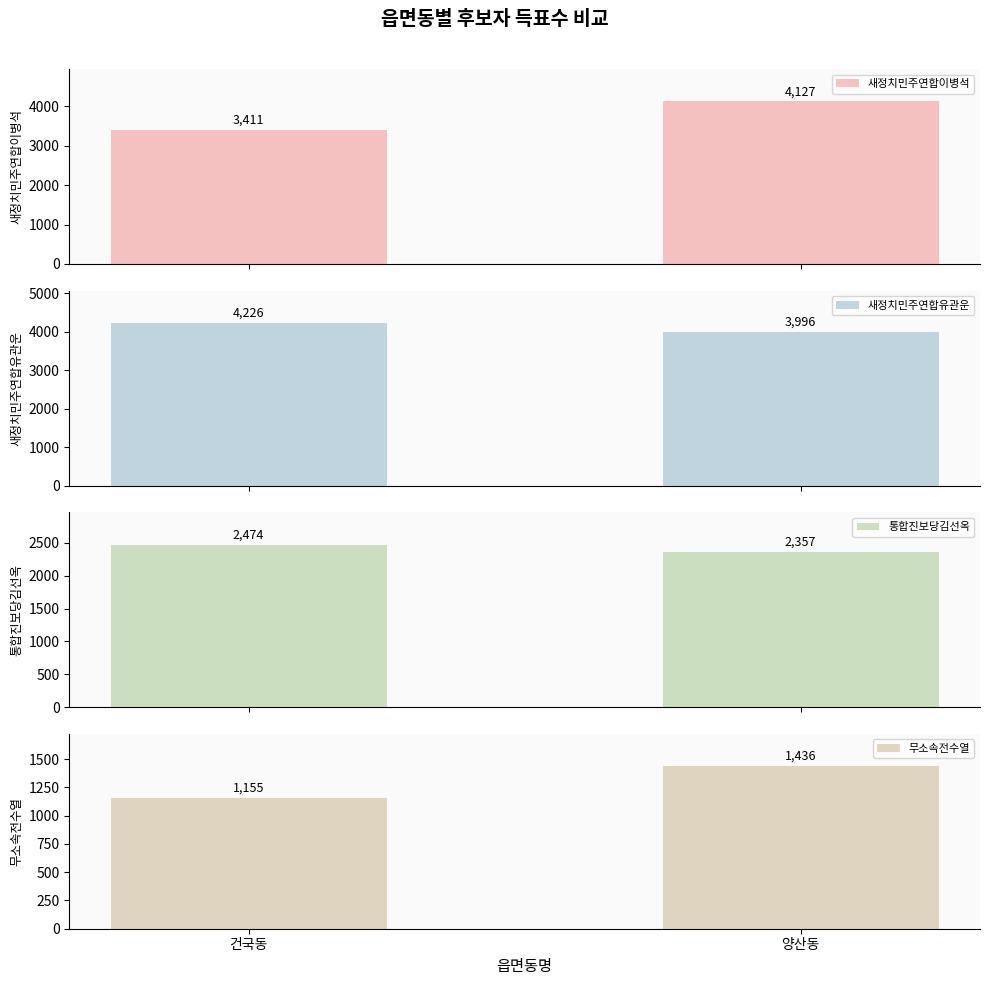

Rank the categories by 새정치민주연합유관운 value from lowest to highest.

양산동, 건국동